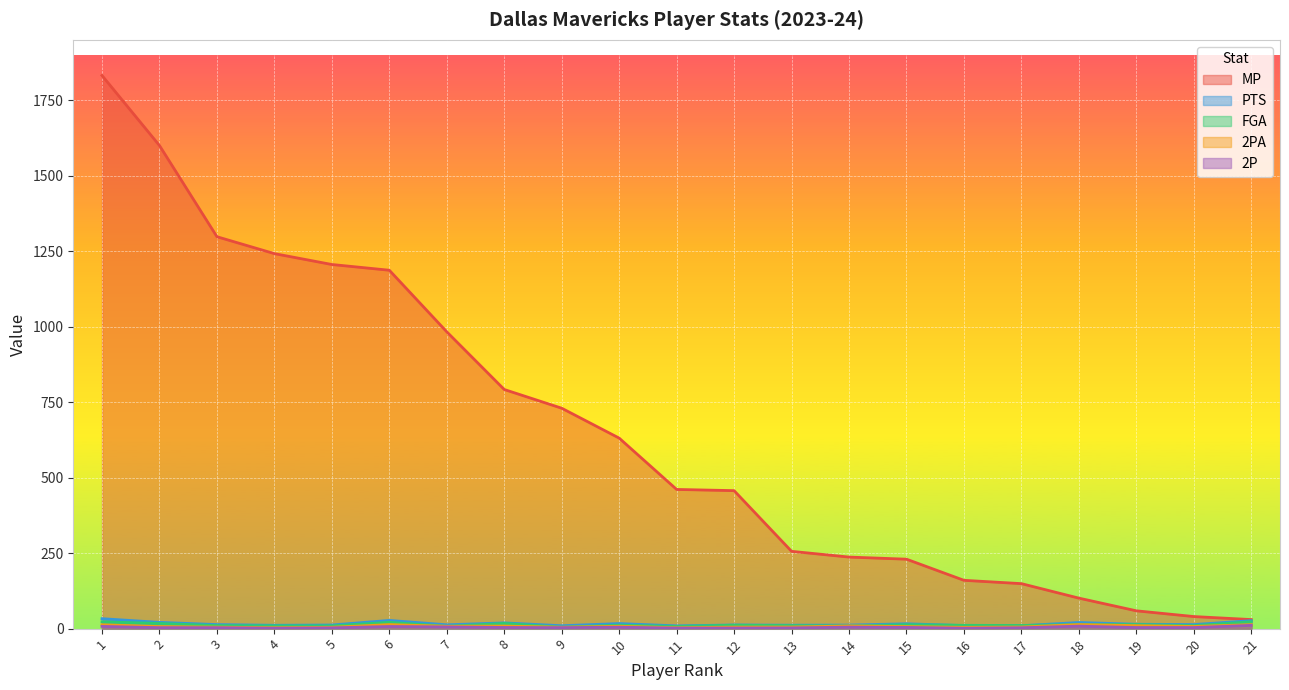

True or false: MP and 2P cross at least once.

False